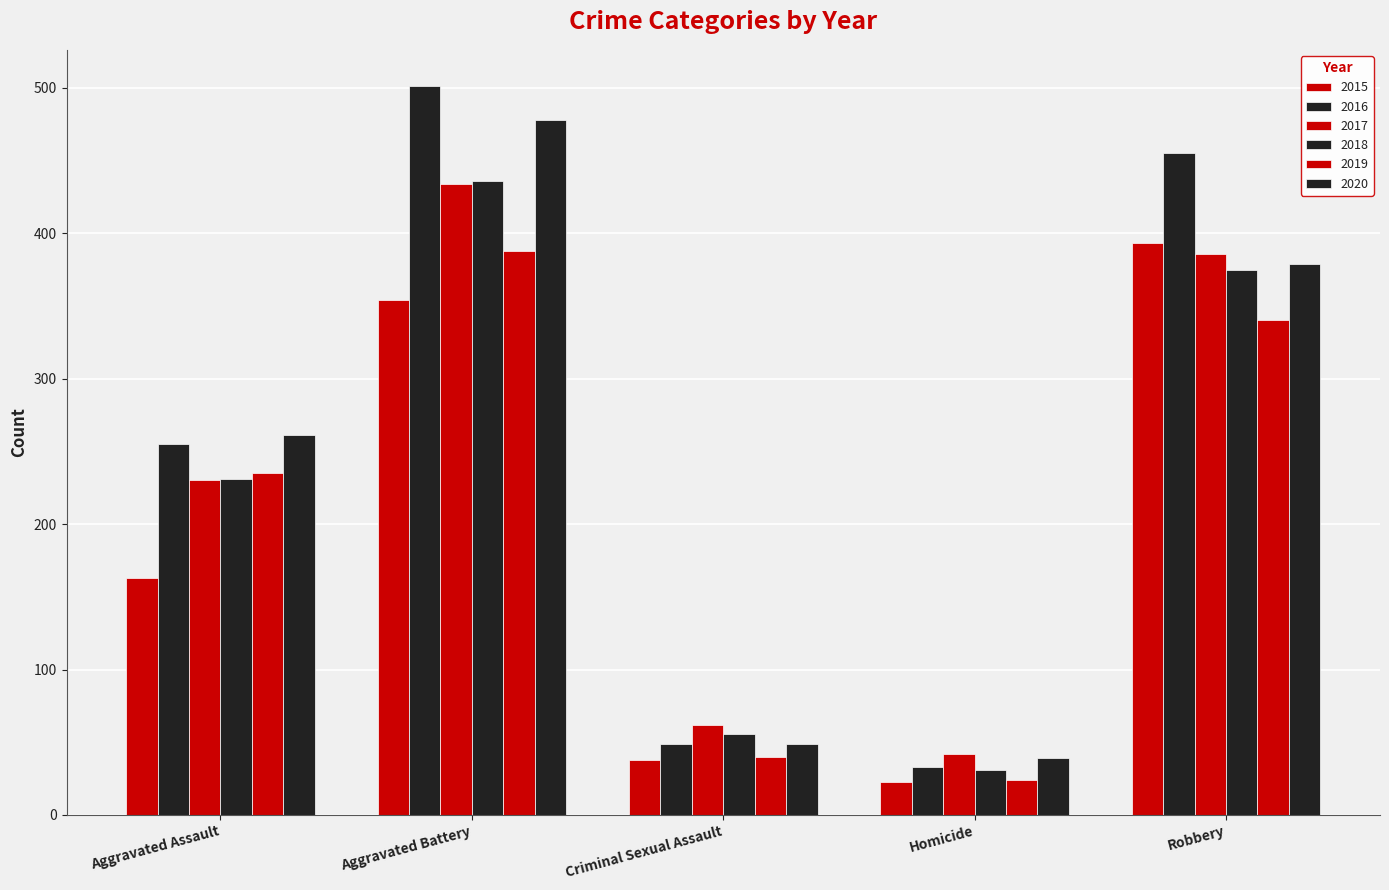

True or false: 2015 has a value of 23 at Homicide.

True